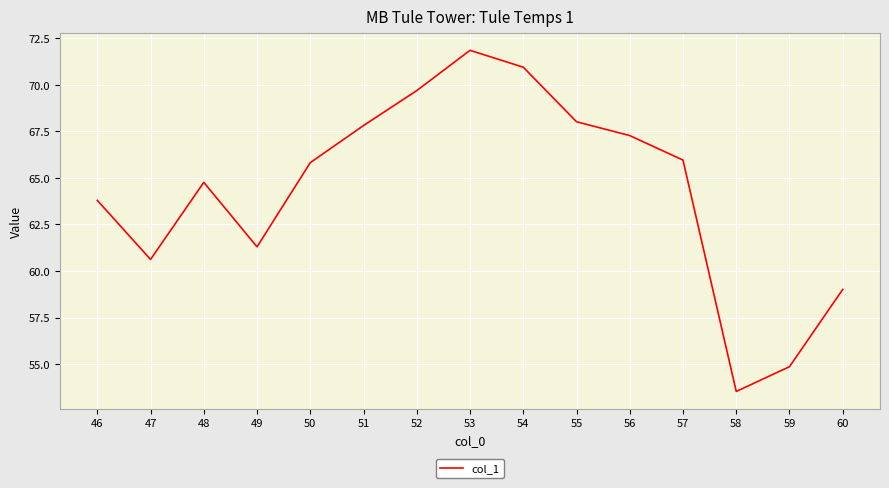

Read the value at 50.

65.8